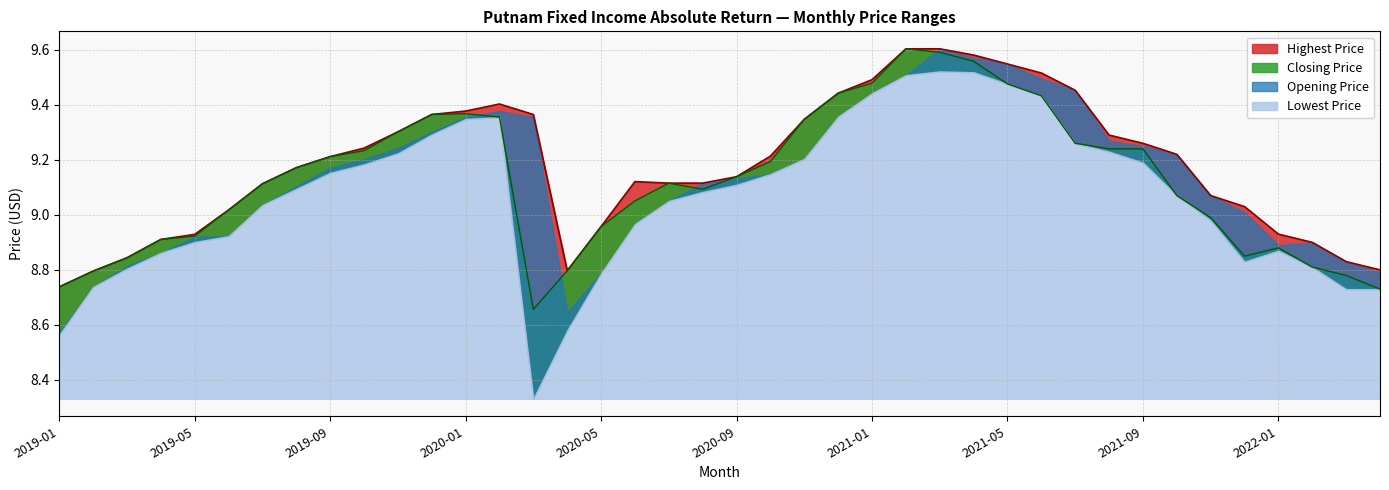

What is the label of the 11th point from the right?

2021-06